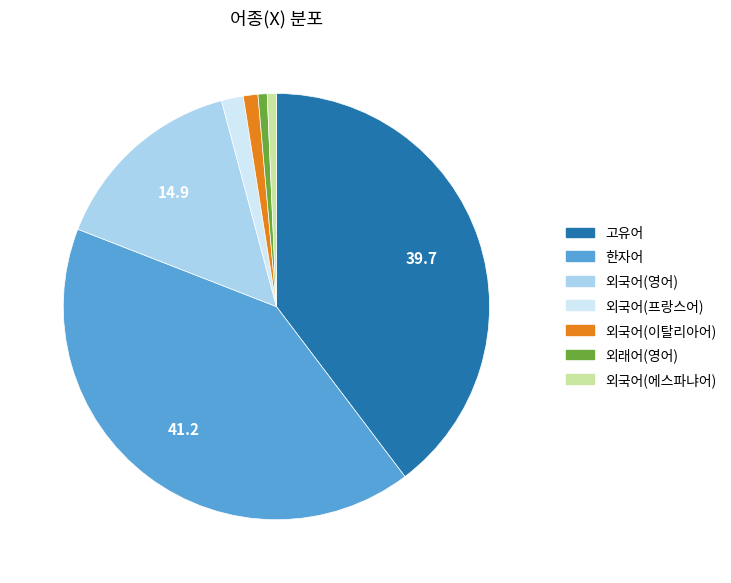

Is there a majority slice in this chart?

No